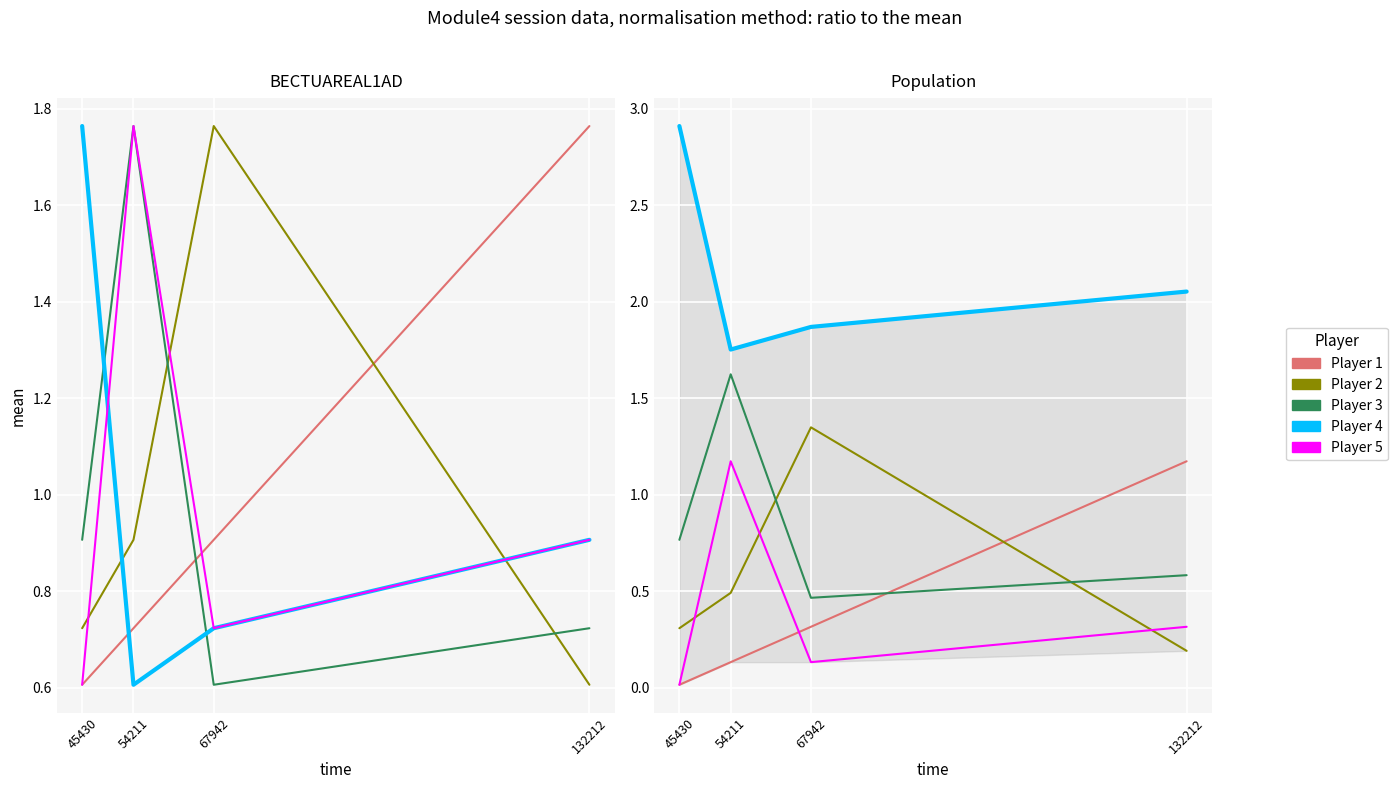

At which label is Player 1 closest to 0?

45430